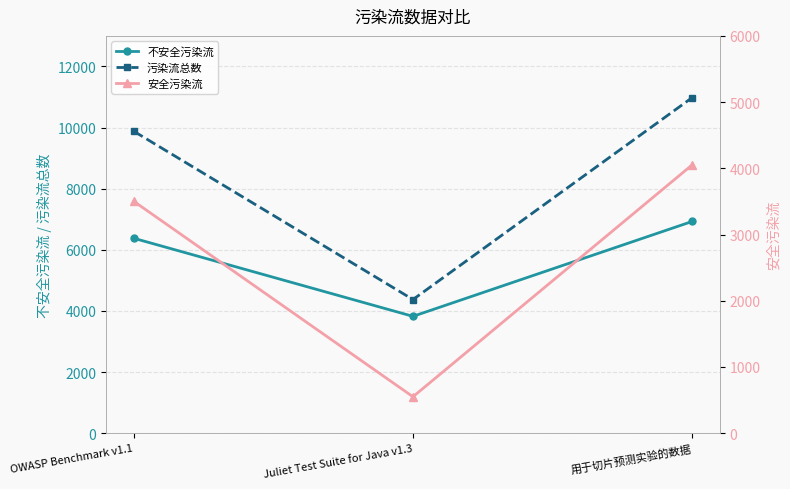

How many data points in 污染流总数 are above 9878?

1